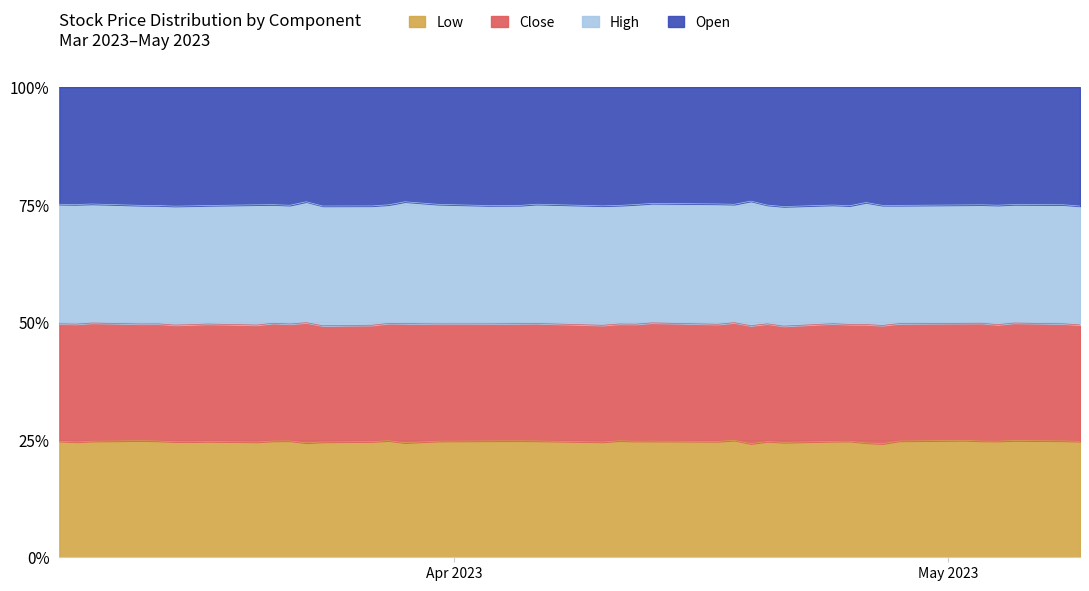

Where is the first local maximum for Open?

2023-03-09